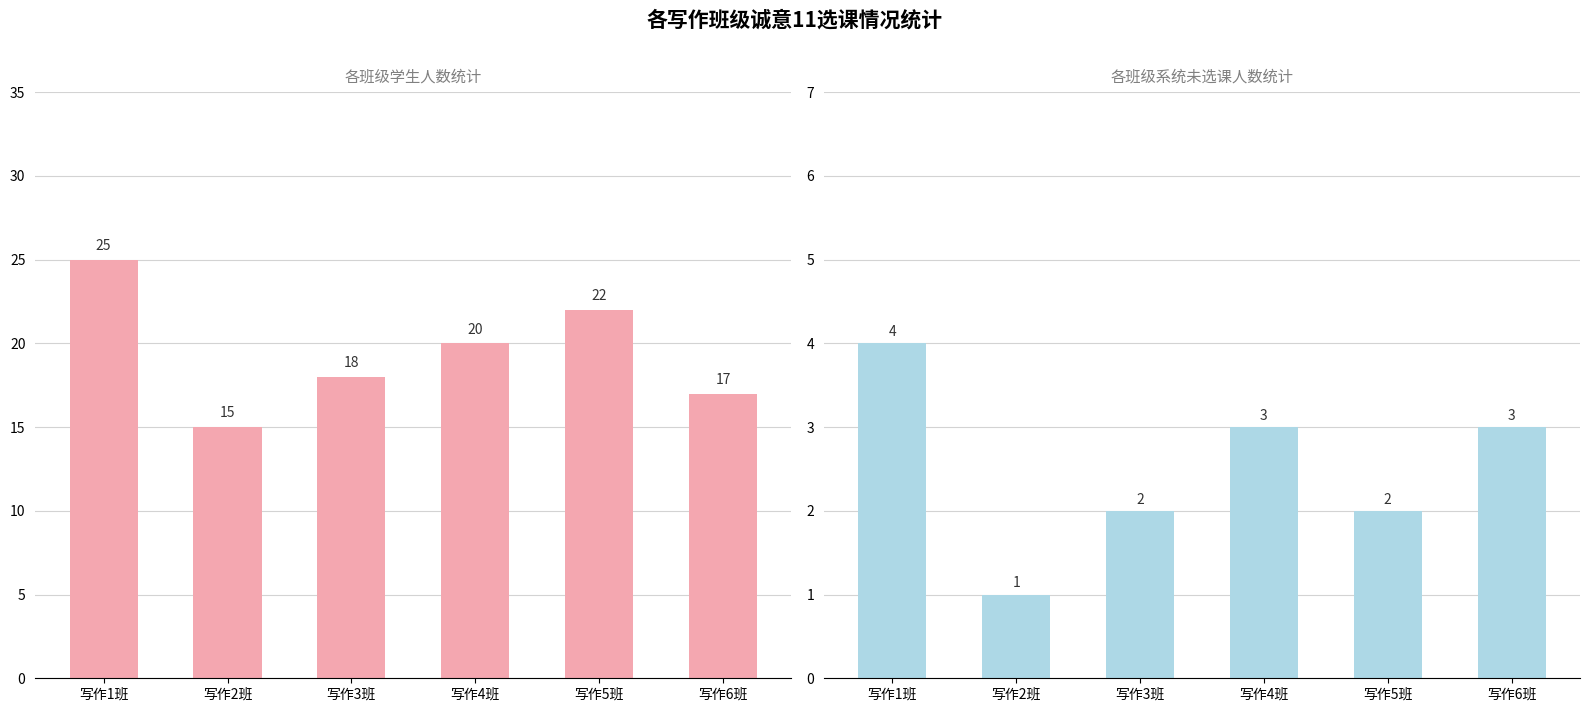

Reading left to right, list all the values displayed in this chart.

各班级学生人数: 25	15	18	20	22	17
未选课人数: 4	1	2	3	2	3